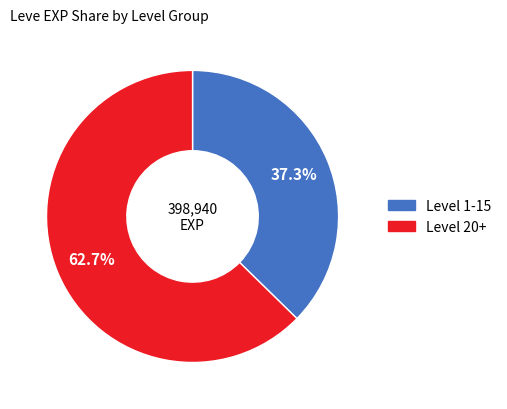

How many segments does this pie chart have?

2